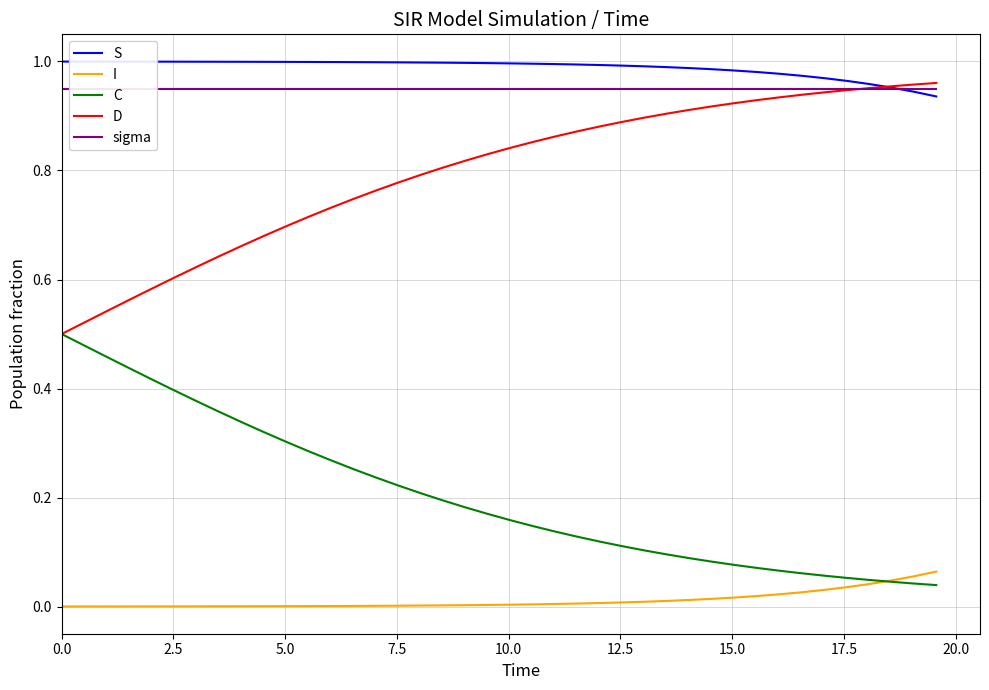

True or false: S and I intersect in this chart.

False